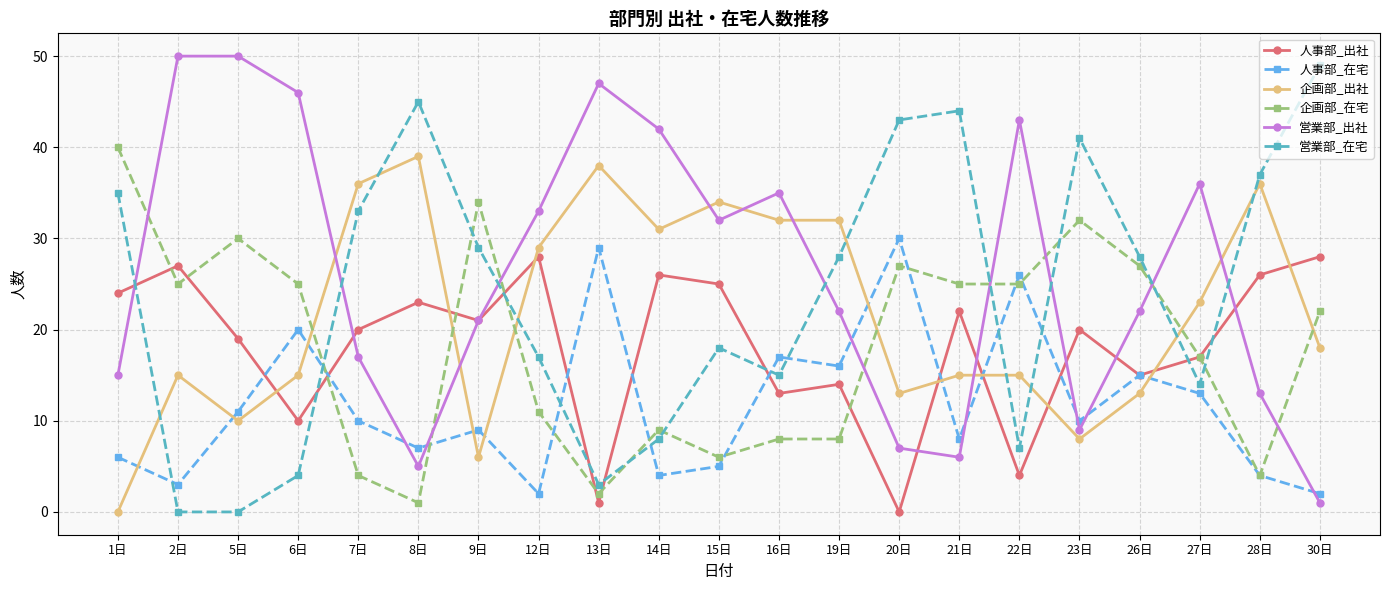

How many values in 人事部_出社 are above zero?

20